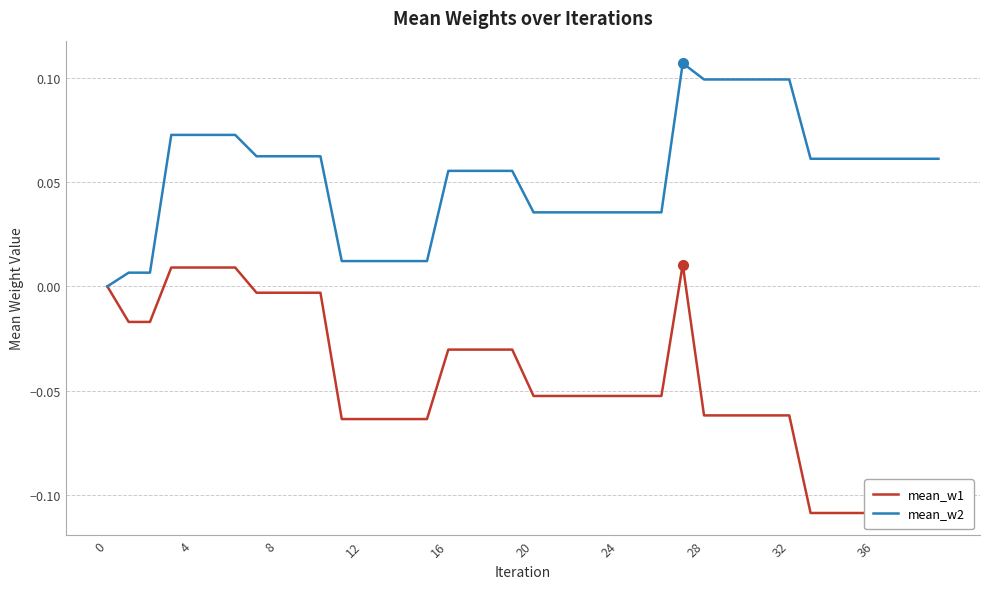

True or false: mean_w2 has a value of 0.0 at 8.

False